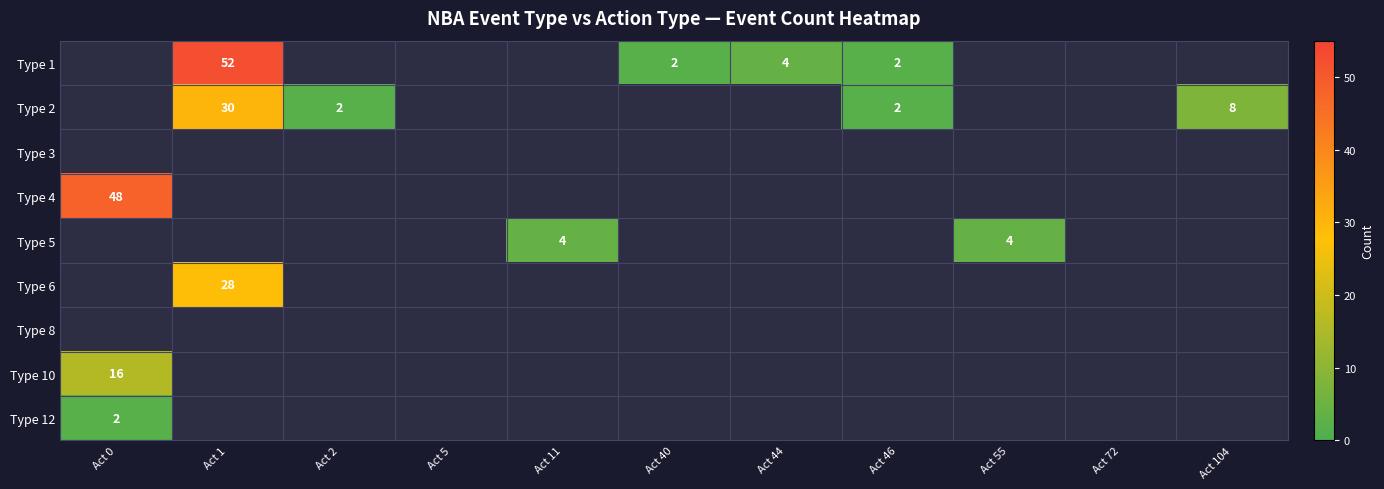

How many series are shown in this chart?

9